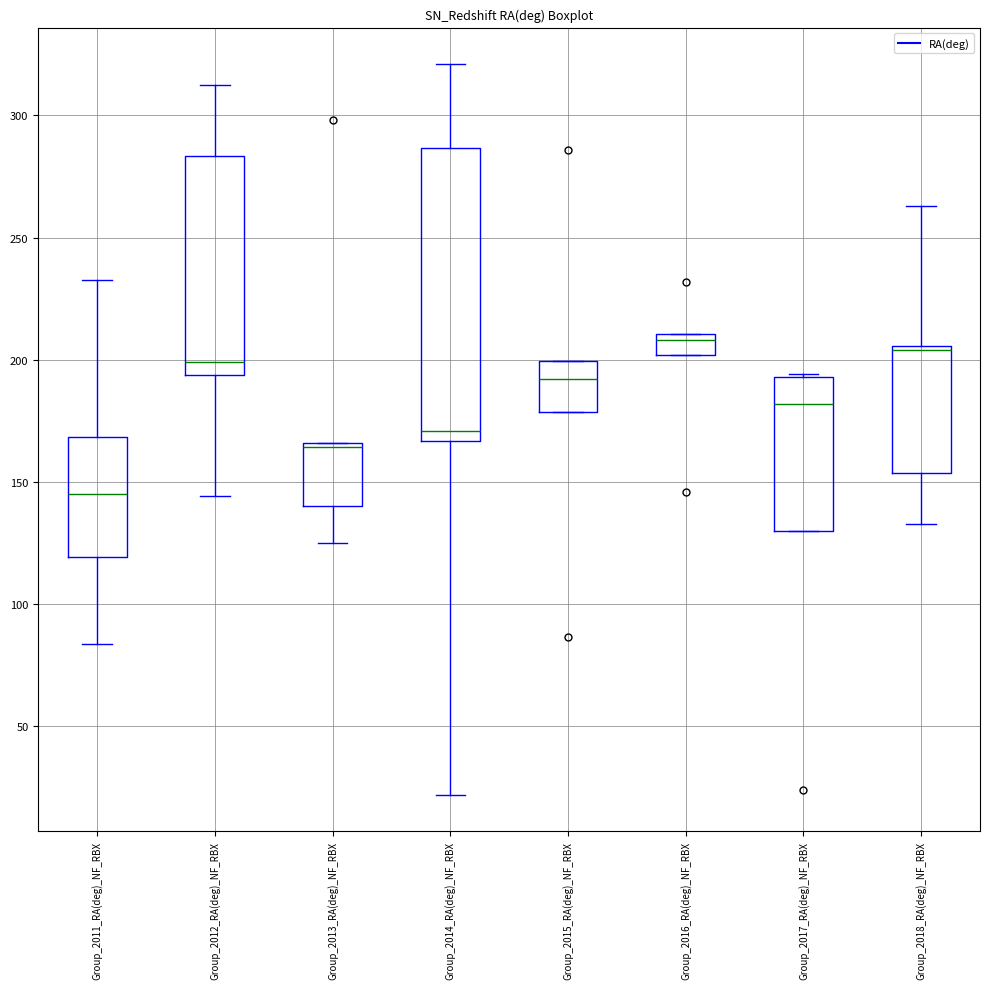

Which box is the tallest, from its lower edge to its upper edge?

Group_2014_RA(deg)_NF_RBX